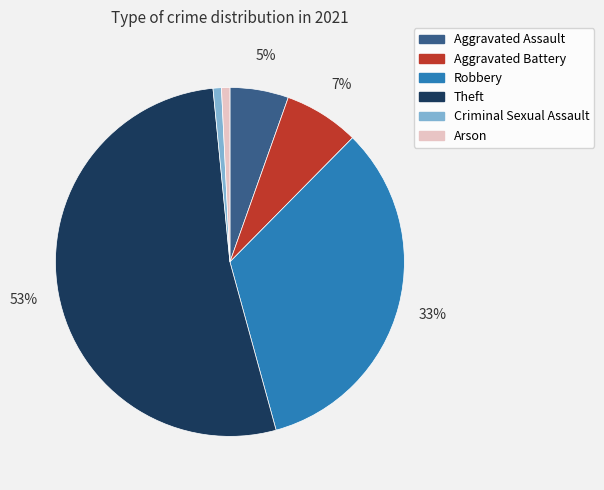

To the nearest percent, what is the combined percentage of Criminal Sexual Assault and Aggravated Assault?

6%